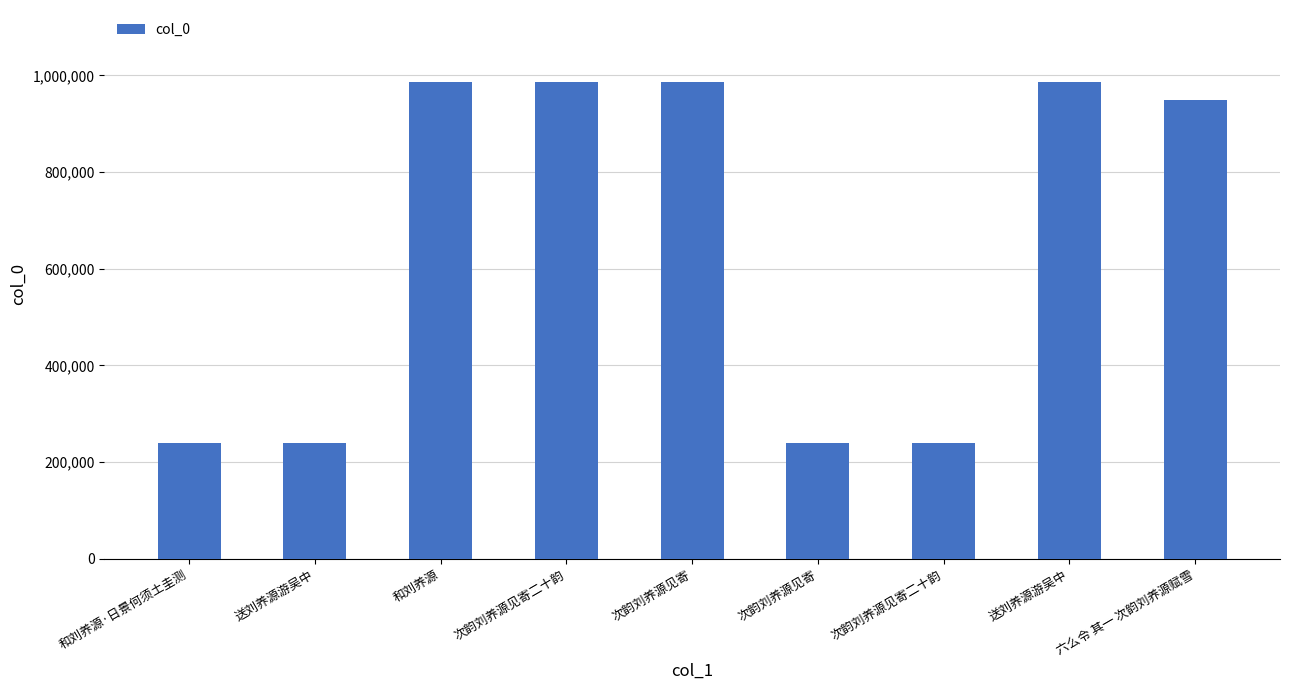

How many data points are less than 949479?

4